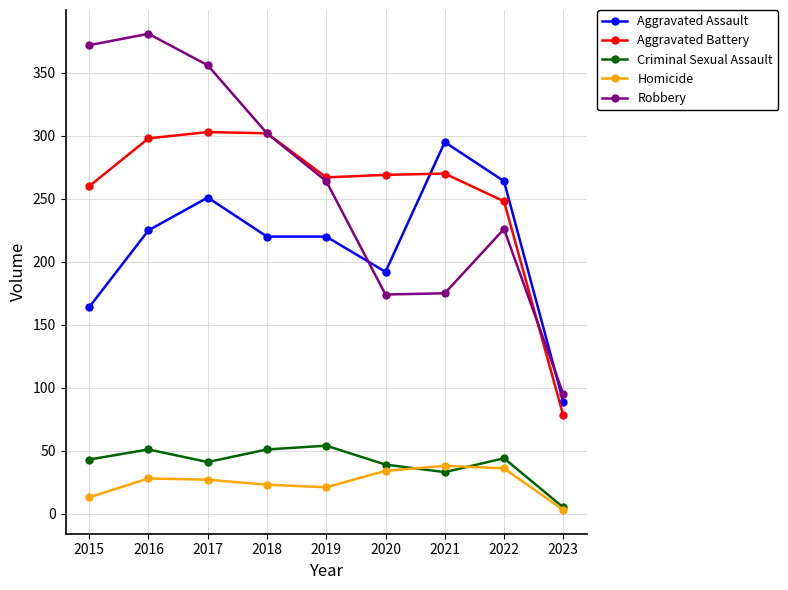

The value of Aggravated Assault at 2017 is 90. True or false?

False